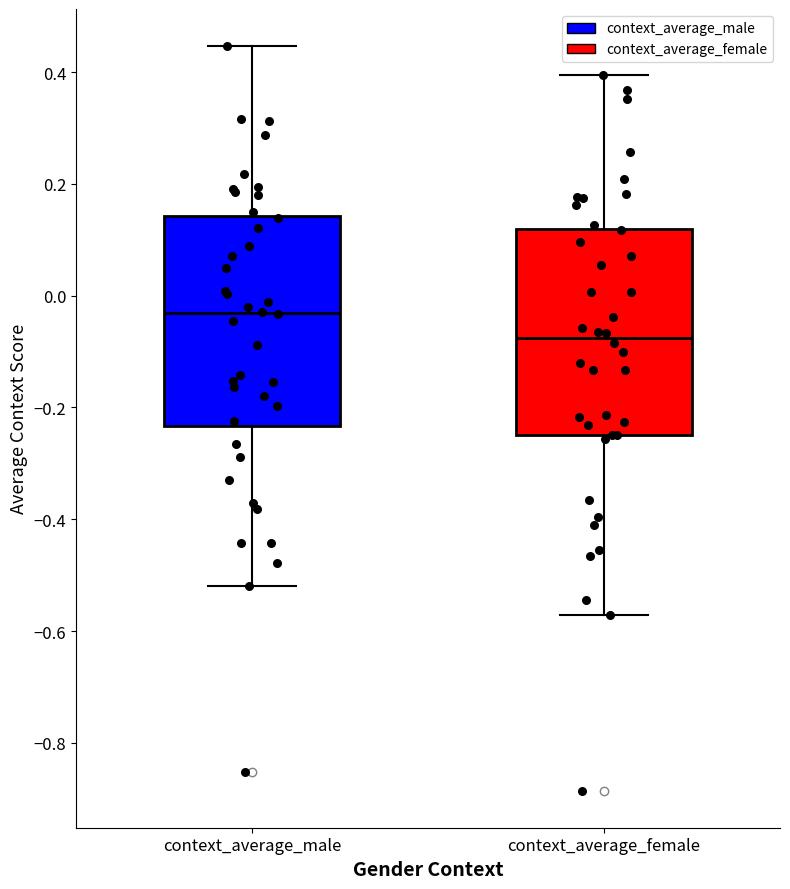

Where is the upper edge of the box for context_average_female on the y-axis? The values are not printed on the chart, so give them approximately, as read against the axis.

0.12